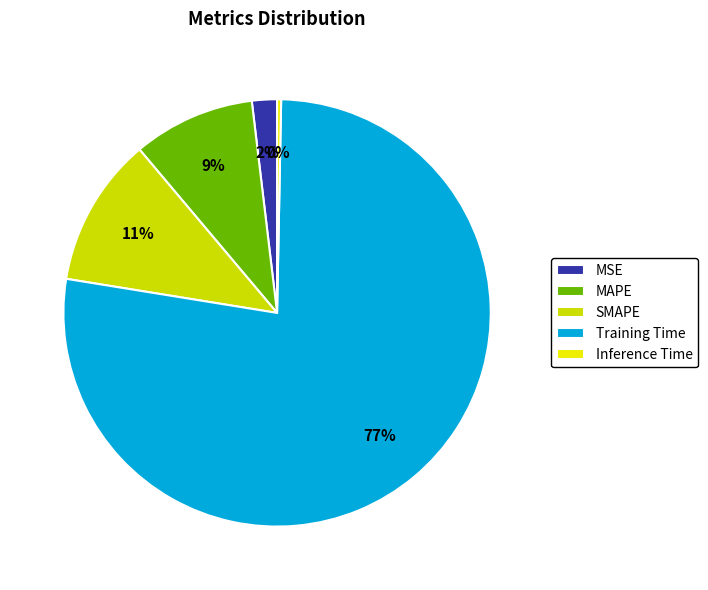

Is it true that Inference Time is 14% of the pie?

False